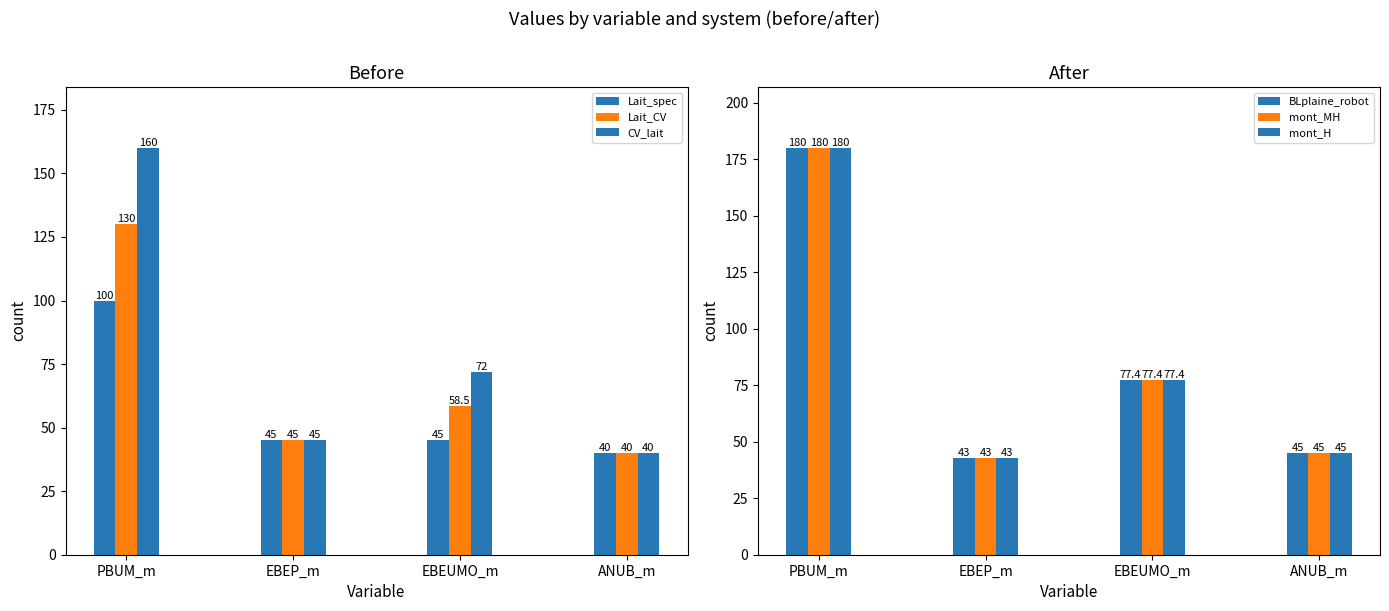

At which label does Lait_CV first exceed 58?

PBUM_m